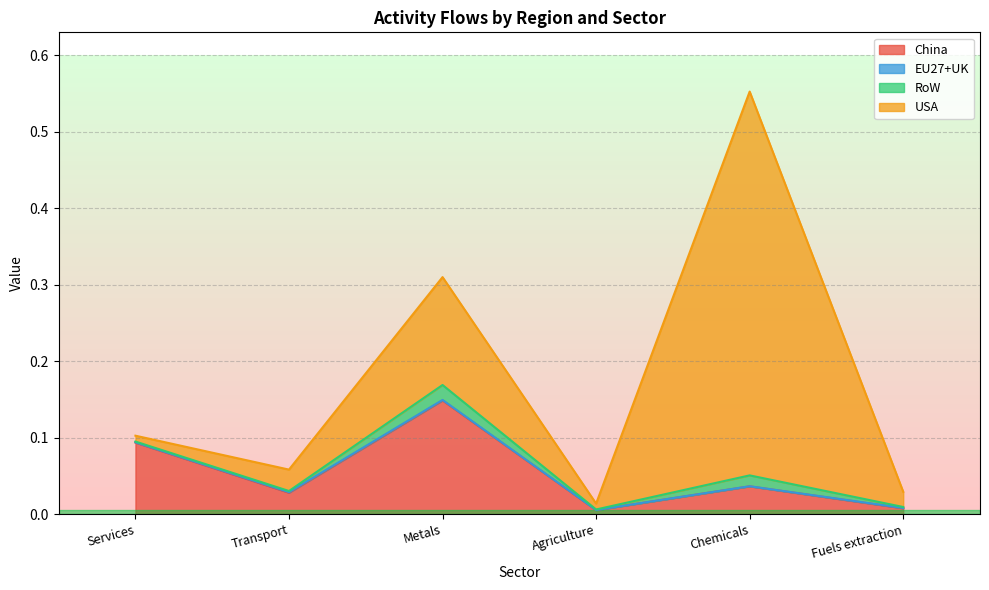

At which category is the sum across all series the highest?

Chemicals